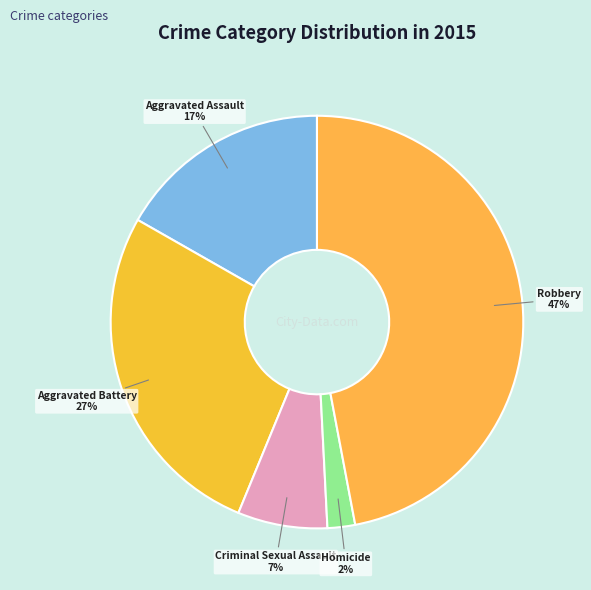

Which category has the biggest portion of the pie?

Robbery